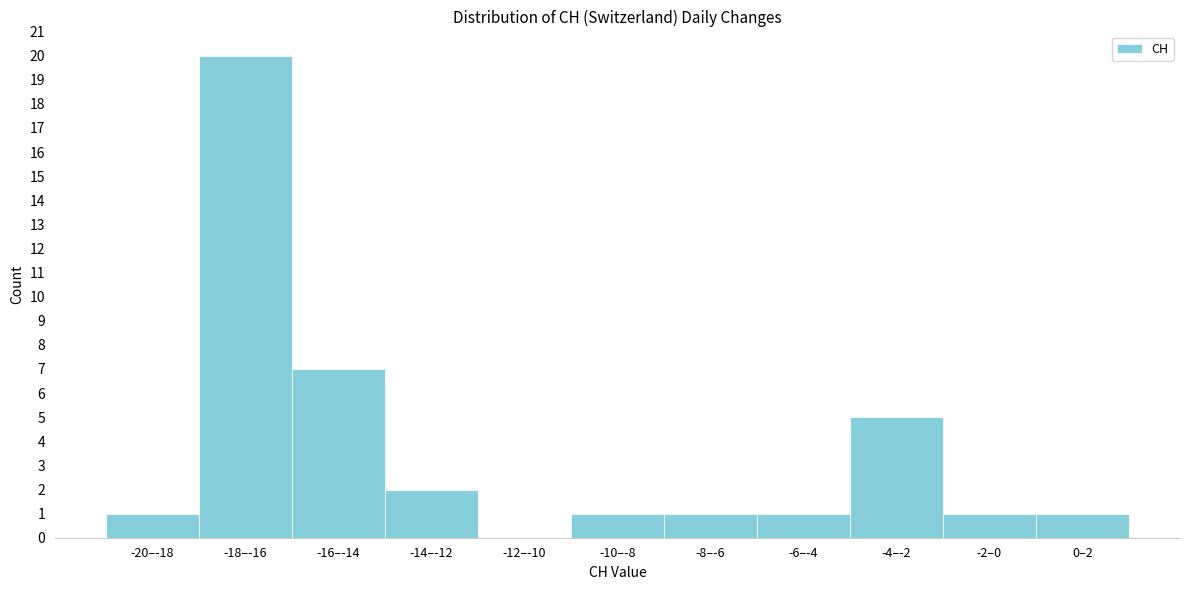

Reading left to right, what are all the values shown in this chart?

-20–-18=1	-18–-16=20	-16–-14=7	-14–-12=2	-12–-10=0	-10–-8=1	-8–-6=1	-6–-4=1	-4–-2=5	-2–0=1	0–2=1